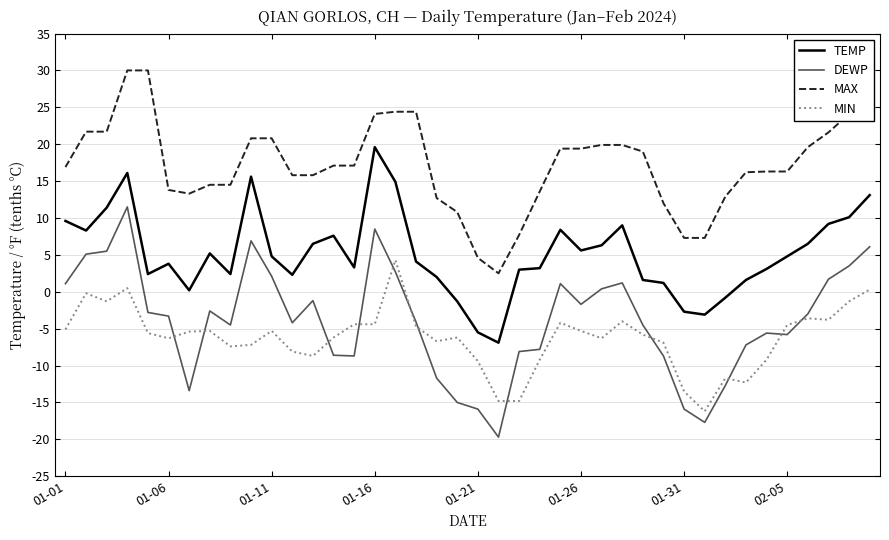

What is the difference between the maximum and minimum values in the TEMP series?

26.5